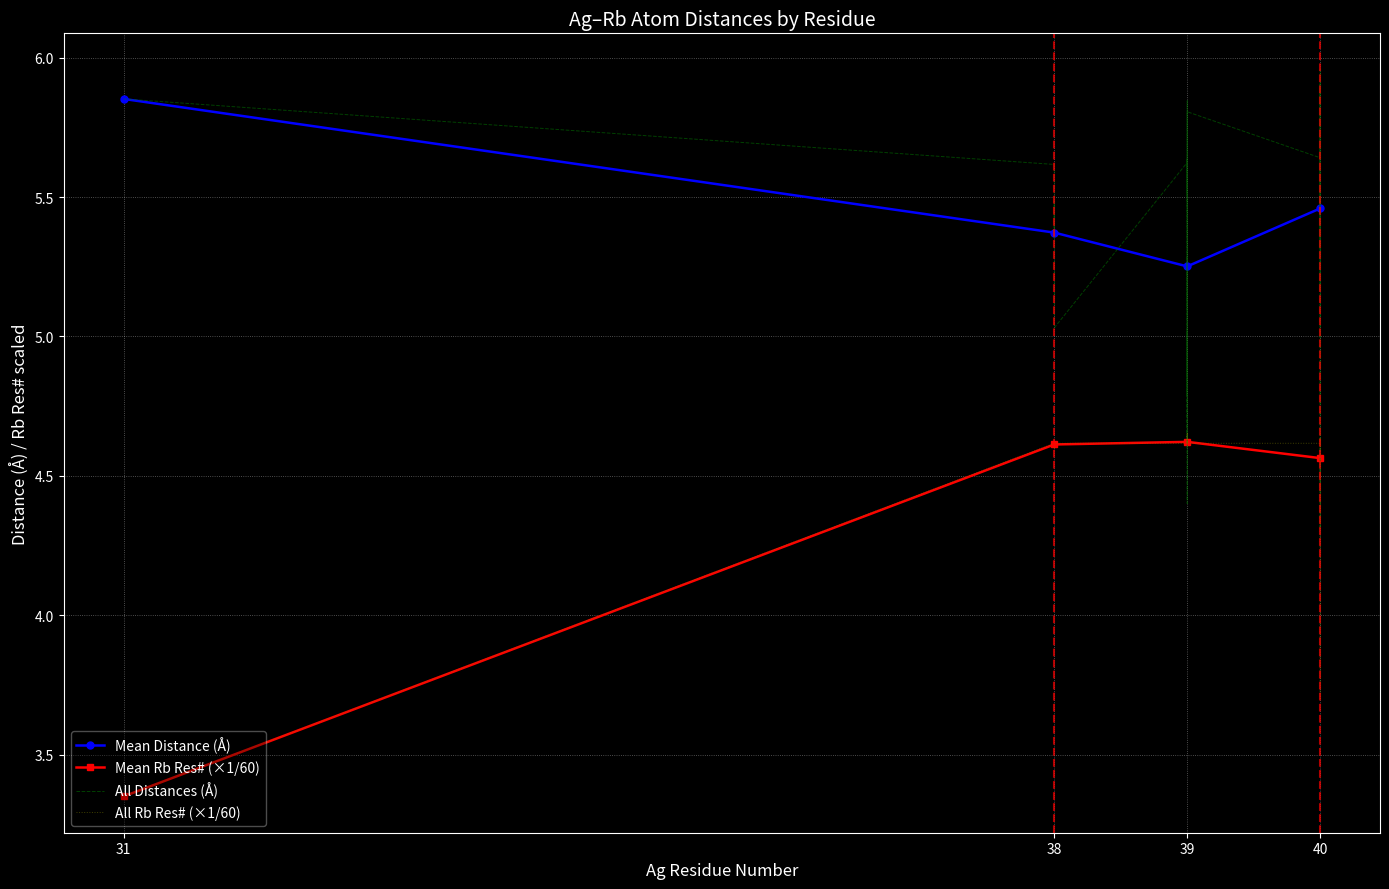

Which category has the highest value in the Mean Distance (Å) series?

31